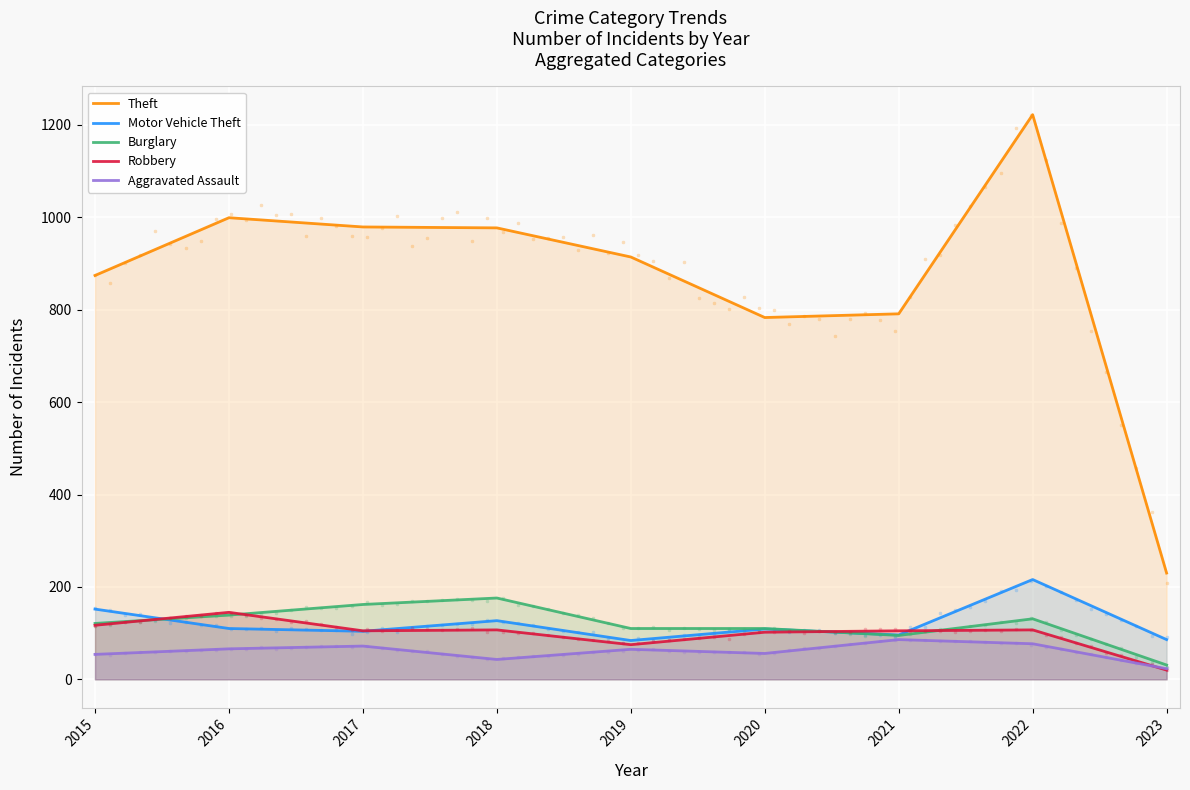

Which series has the widest spread of Y values?

Theft